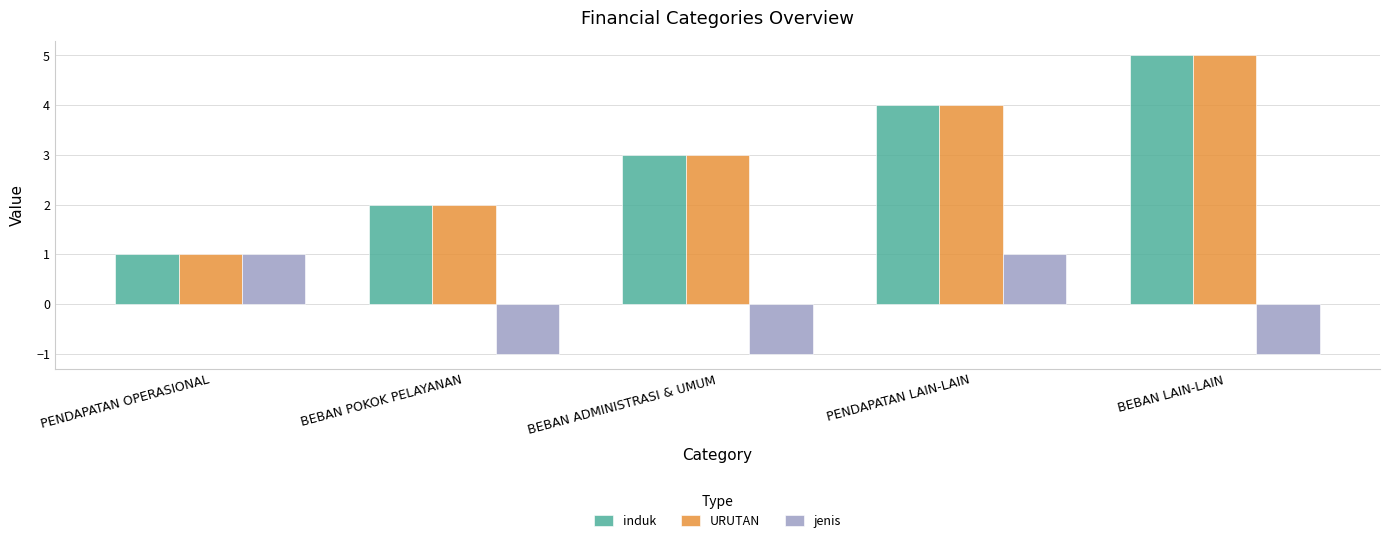

Reading left to right, list all the values displayed in this chart.

induk: 1	2	3	4	5
URUTAN: 1	2	3	4	5
jenis: 1	-1	-1	1	-1